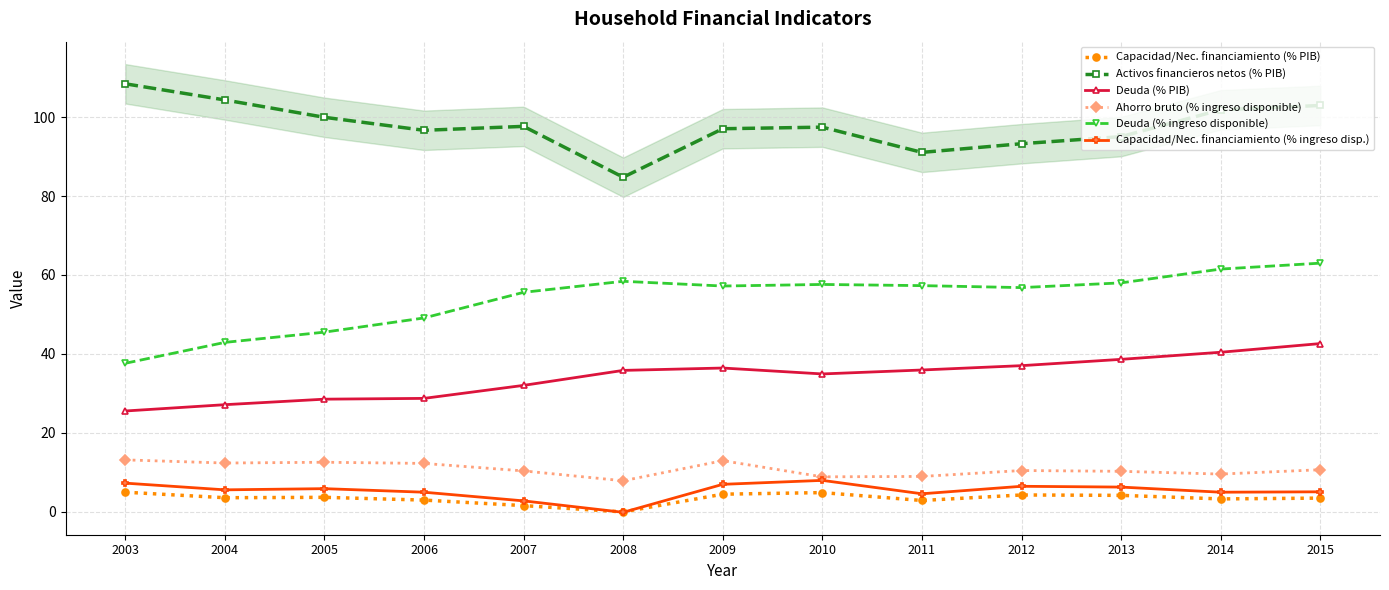

The Deuda (% PIB) series shows 36.4 at 2009. True or false?

True